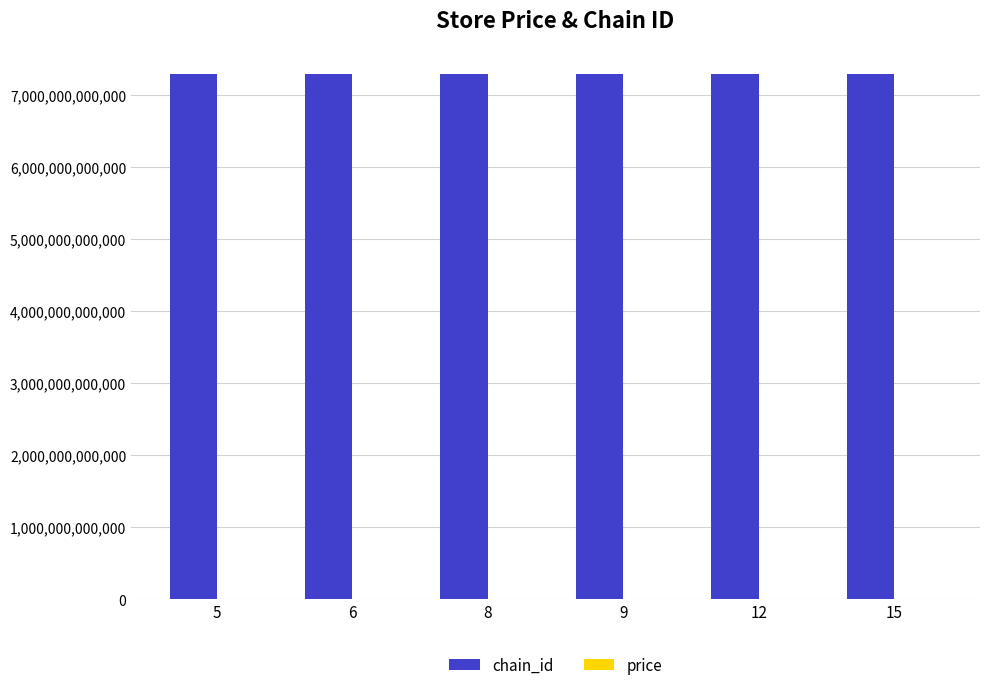

The value of chain_id at 15 is 3213851338194. True or false?

False